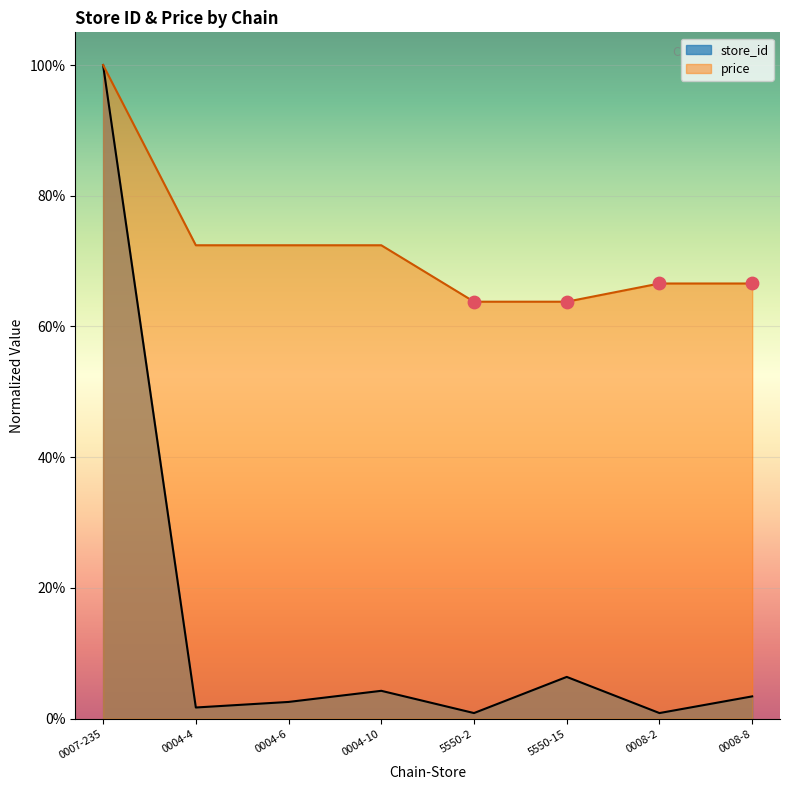

At how many categories does at least one series exceed 34?

8